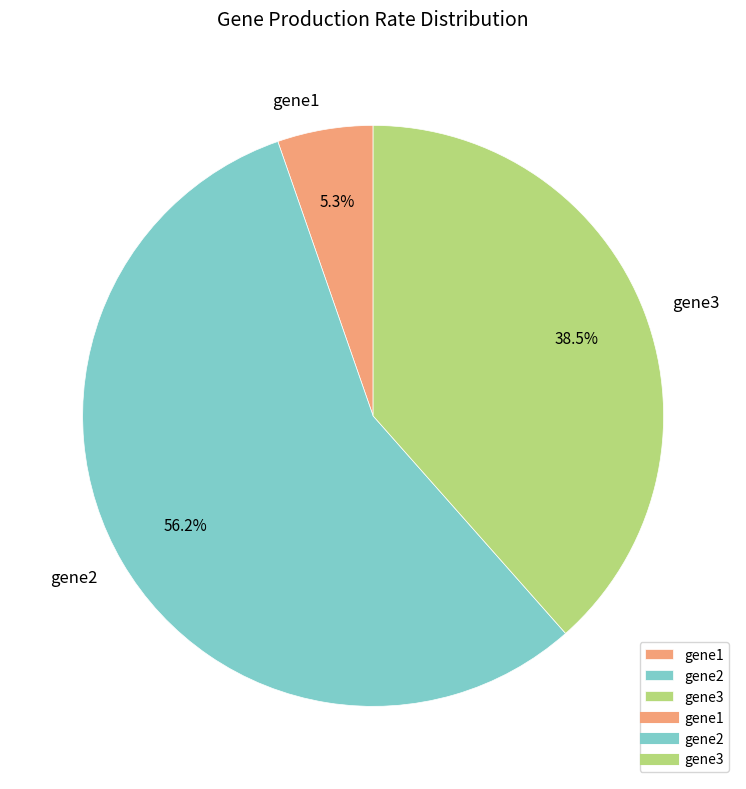

How many segments does this pie chart have?

3